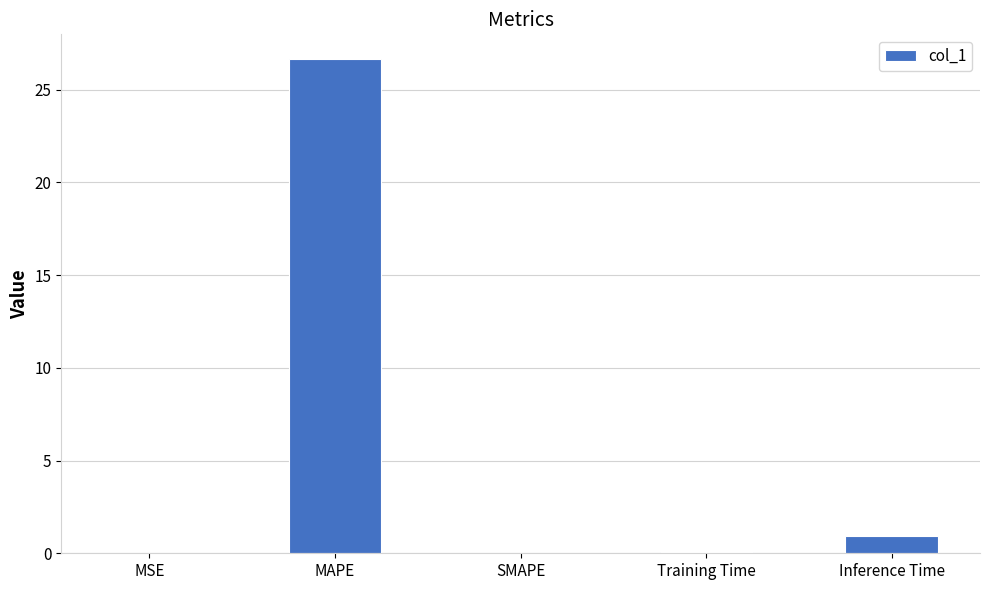

Is it true that the value at SMAPE is -9.1?

False